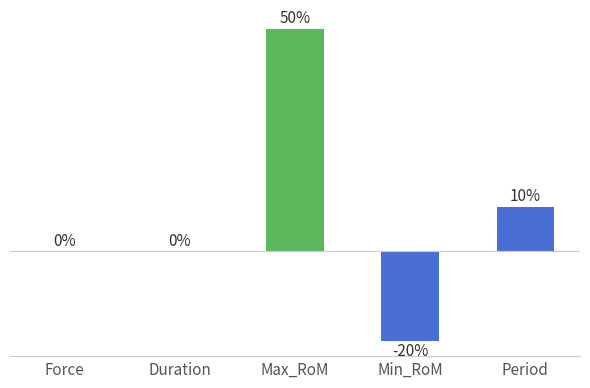

Which category has the highest value across all series?

Max_RoM